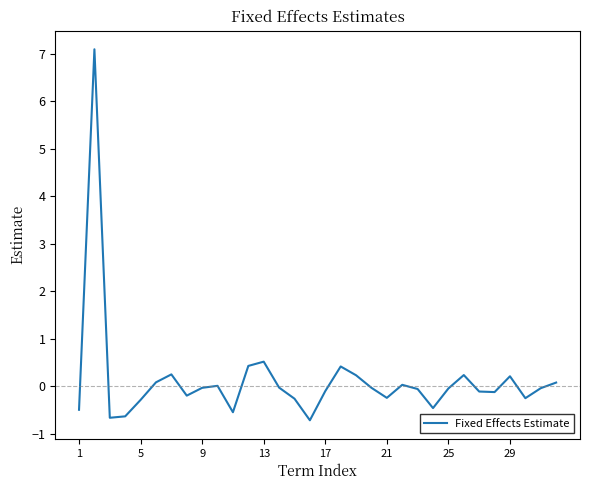

How many lines are shown in the chart?

1